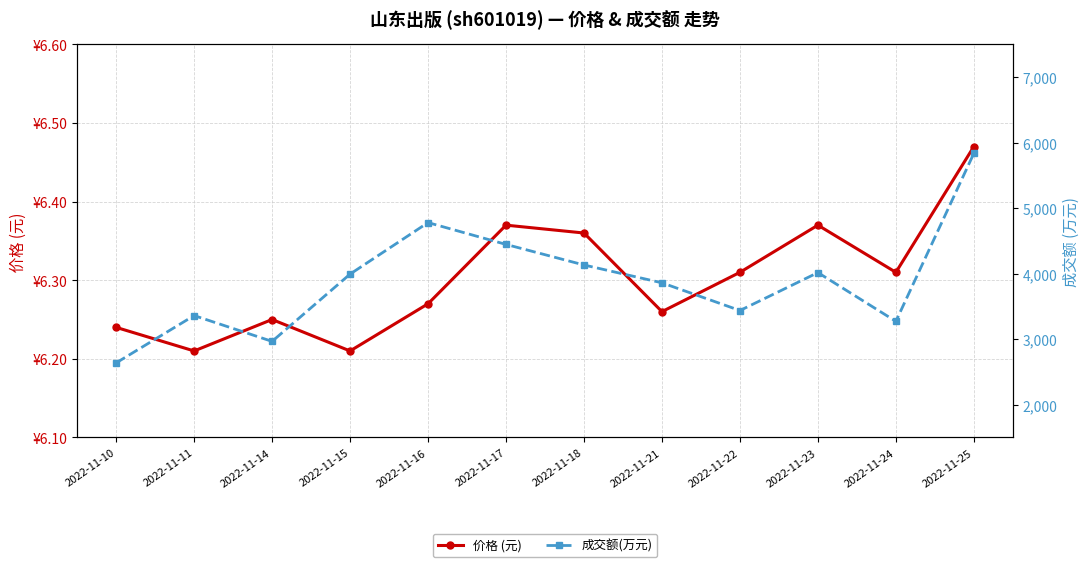

Is the value of 价格 (元) at 2022-11-15 greater than the value of 成交额(万元) at 2022-11-21?

No